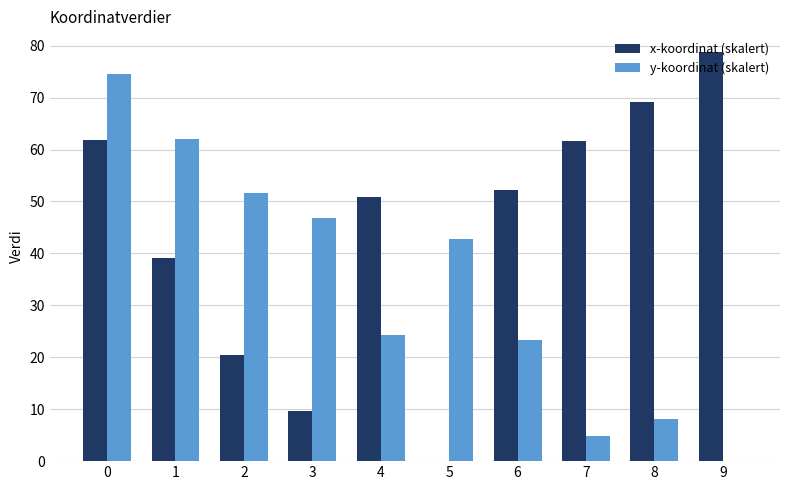

What is the maximum value for y-koordinat (skalert)?

74.5